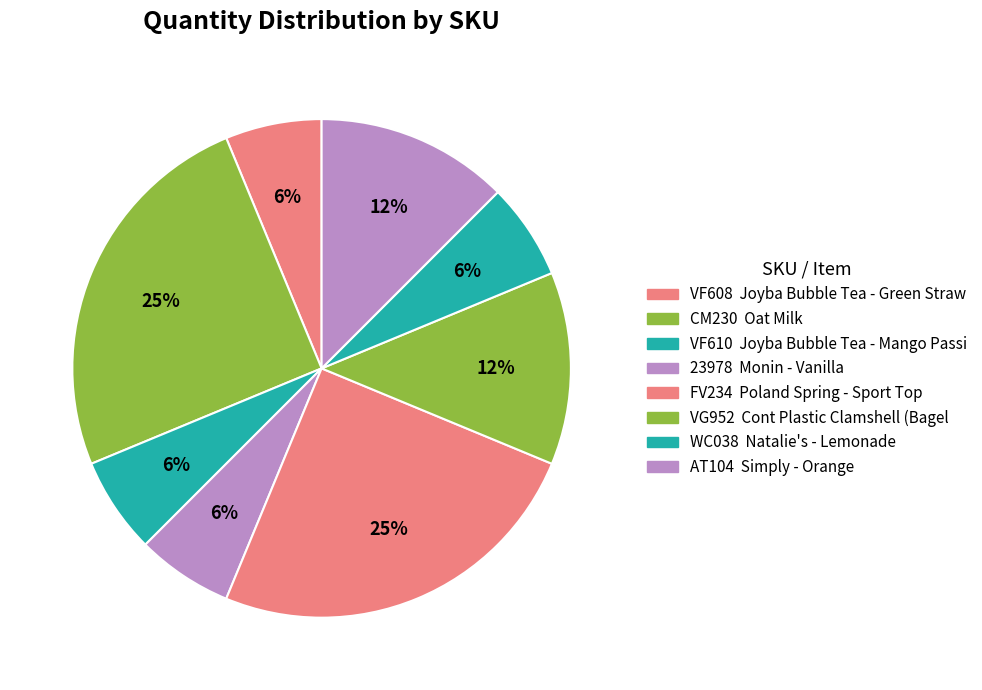

How many segments does this pie chart have?

8